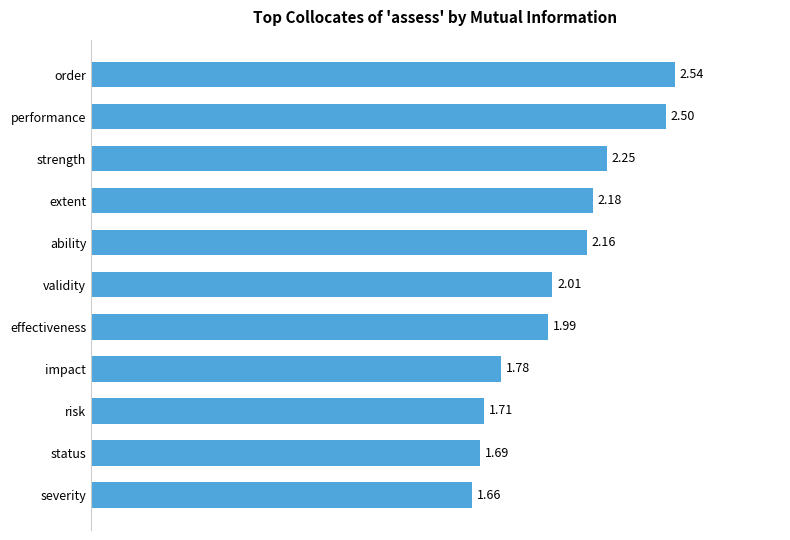

Does the chart contain any negative values?

No